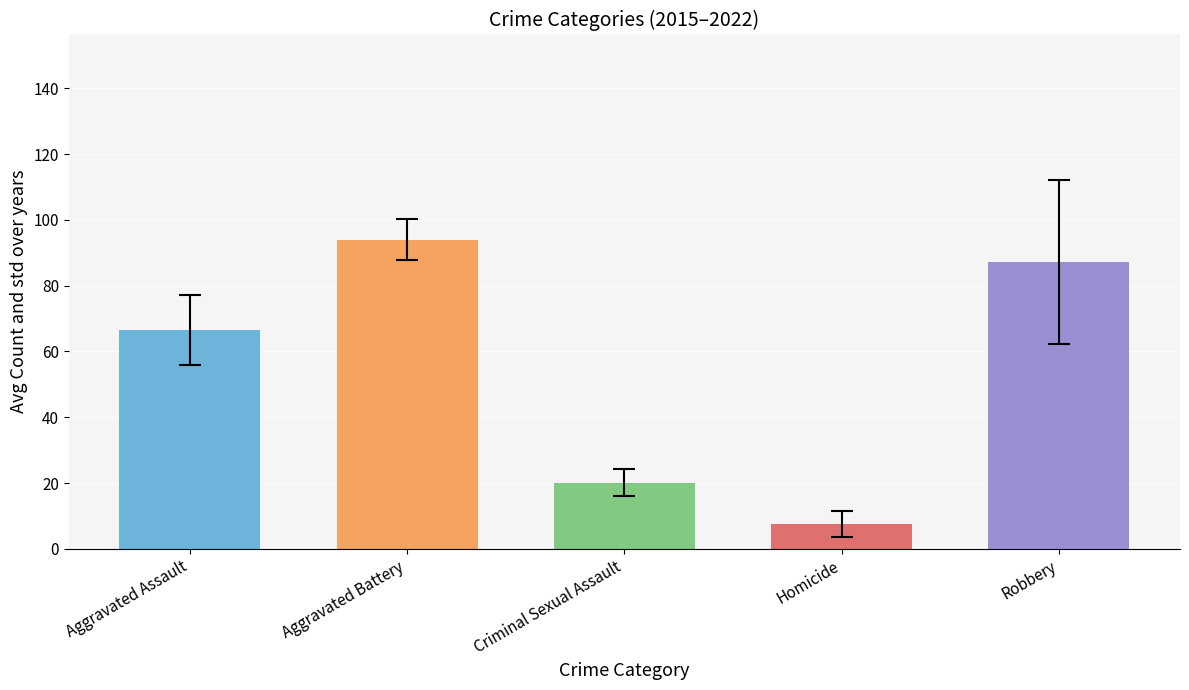

What is the average value of the Robbery series?

87